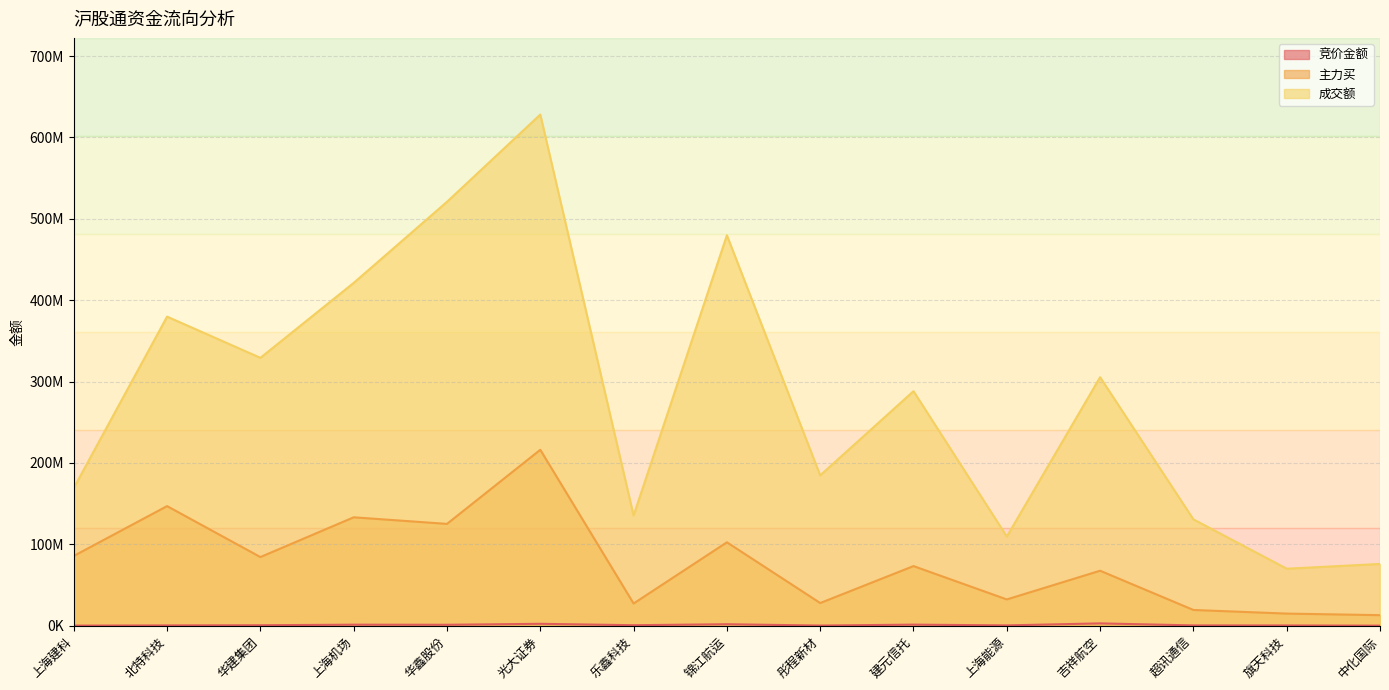

What is the highest value of the 成交额 series?

628047225